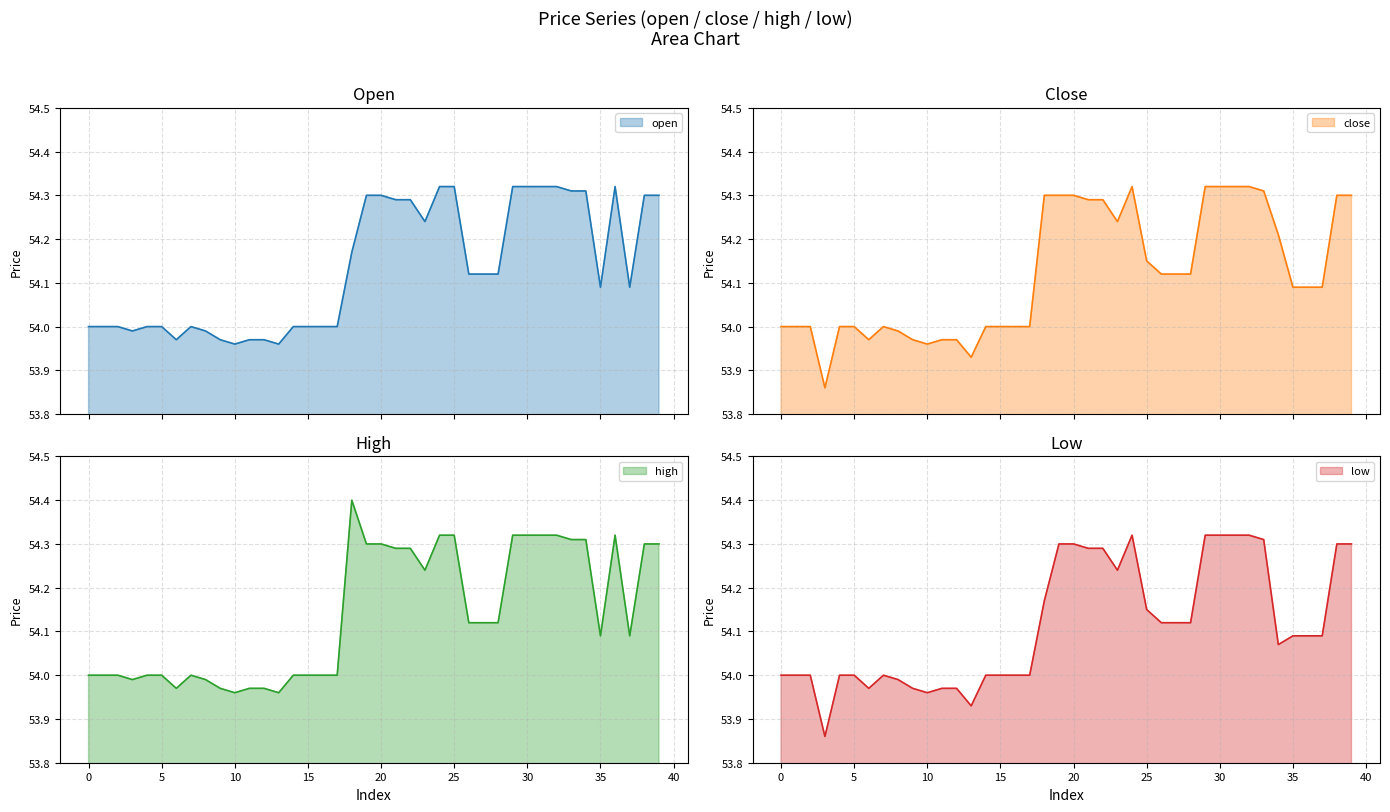

Does the chart display data point markers on the line(s)?

No